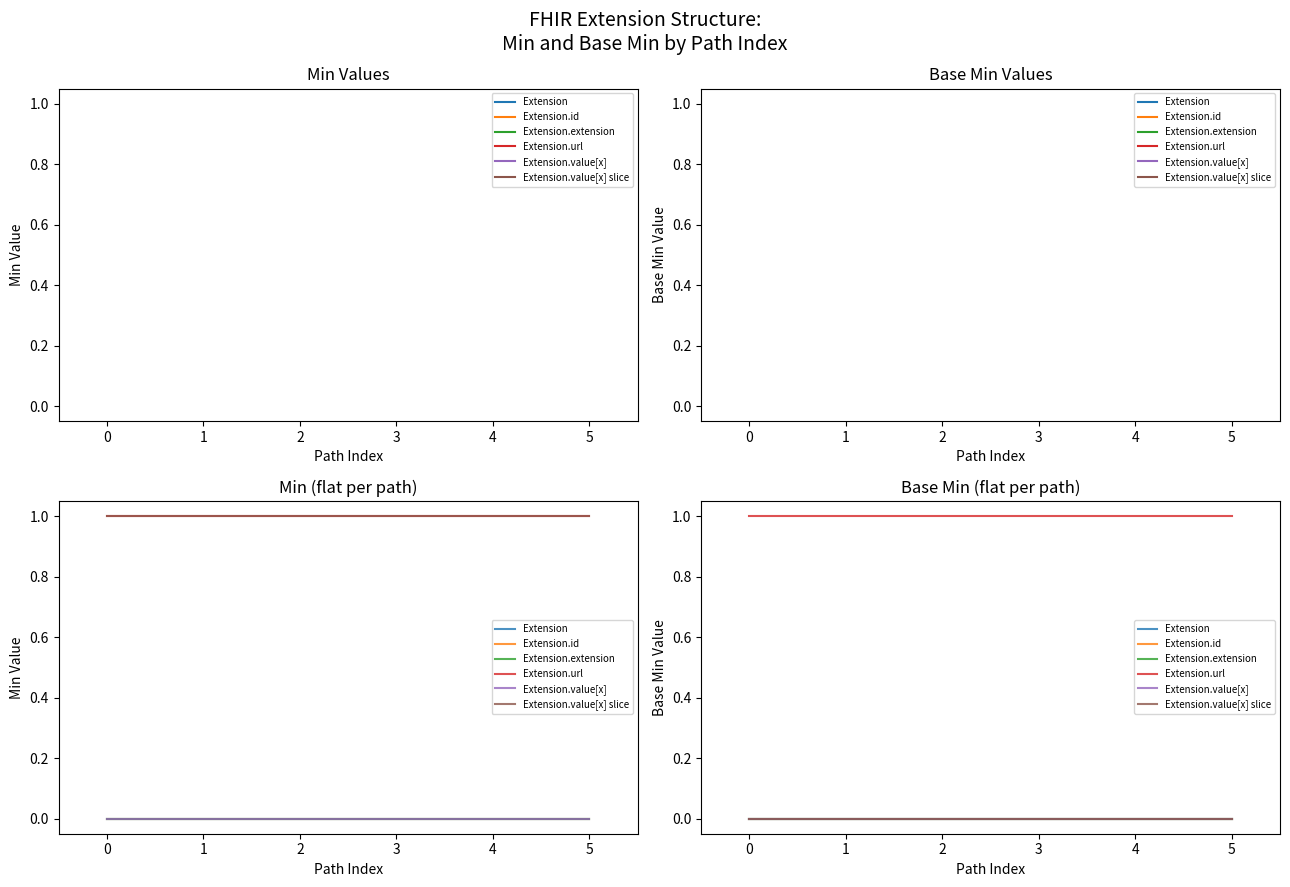

How many data points does each series have?

6